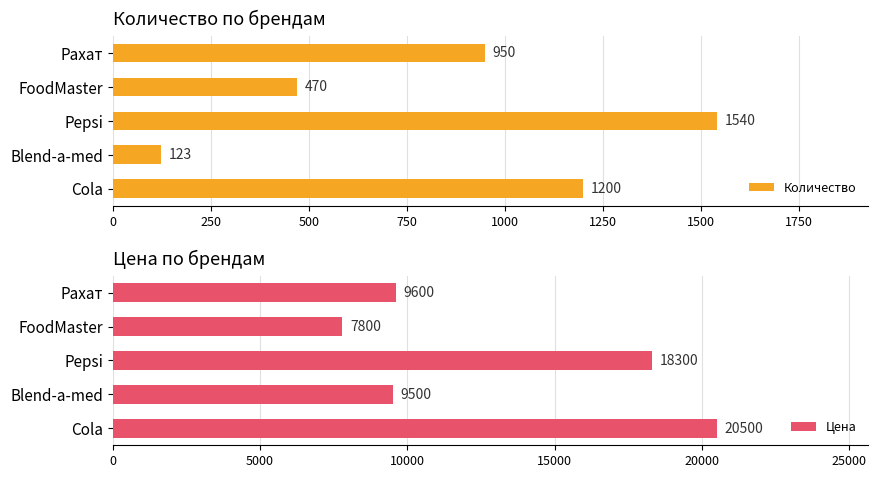

Read the Количество value at Рахат.

950